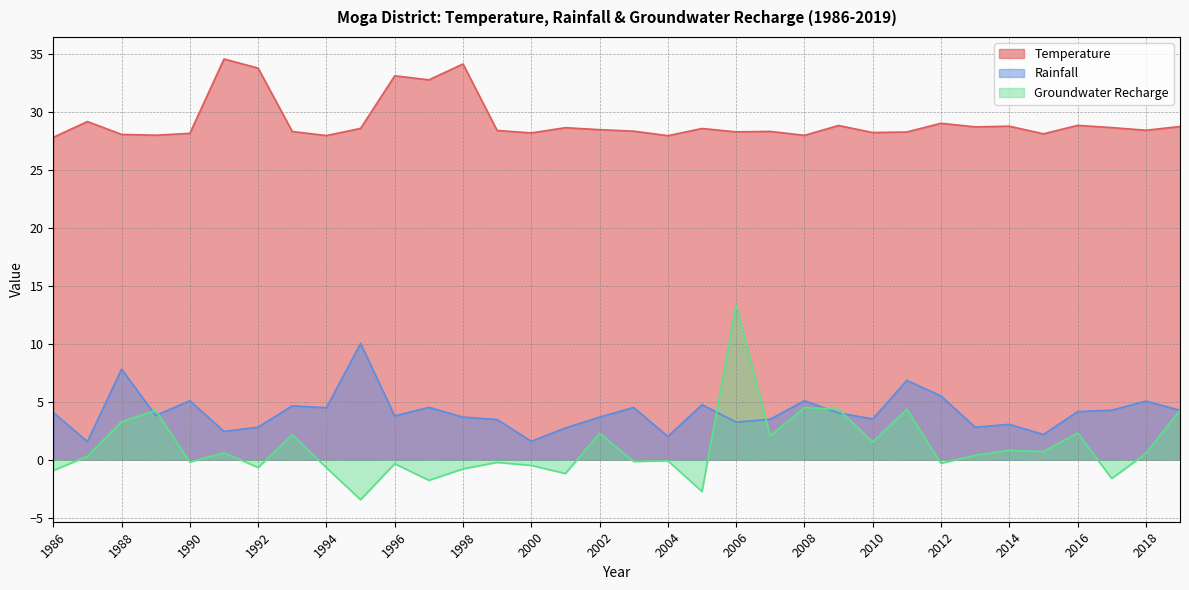

What is the sum of all Groundwater Recharge values?

36.1